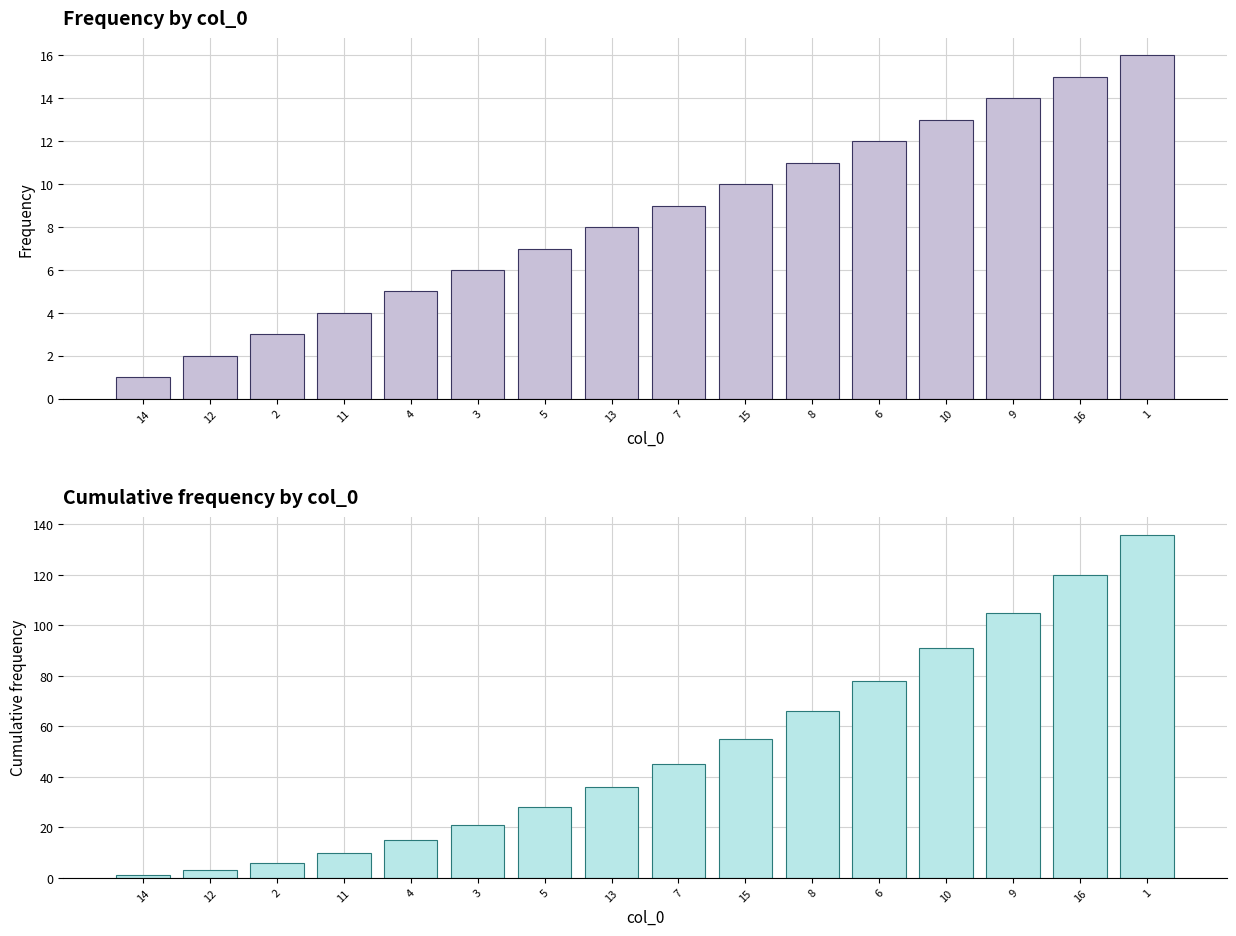

What is the label of the 16th bar from the right?

14